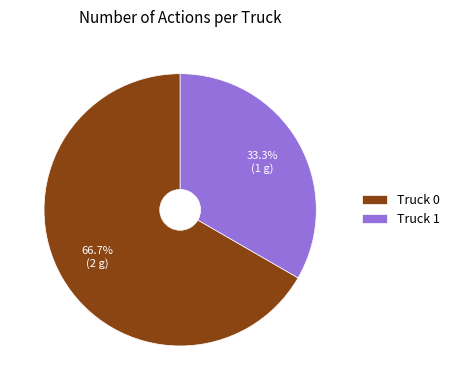

To the nearest percent, what is the difference between the Truck 0 and Truck 1 slice percentages?

33%